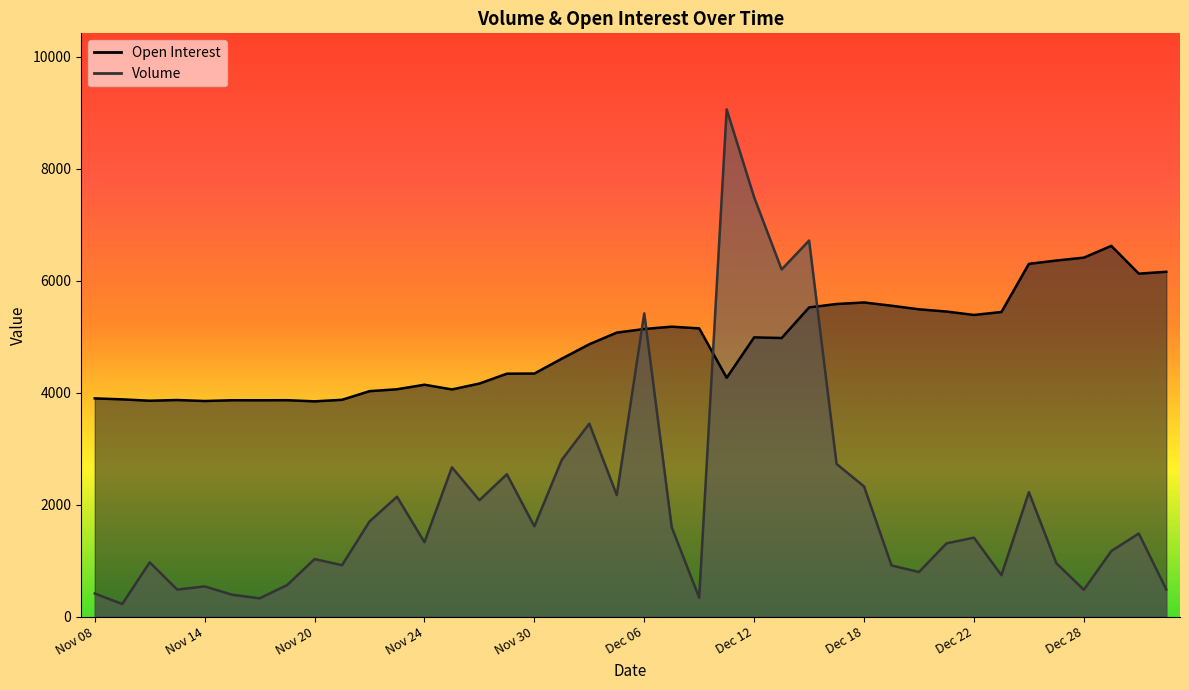

Which category has the lowest value in the Open Interest series?

Nov 20